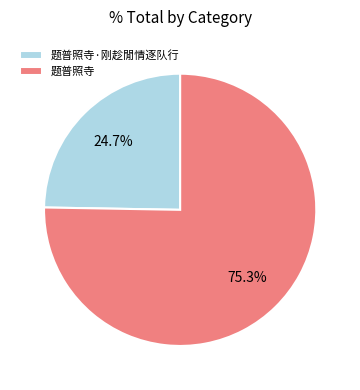

What is the total percentage of 题普照寺 and 题普照寺·刚趁閒情逐队行?

100.0%